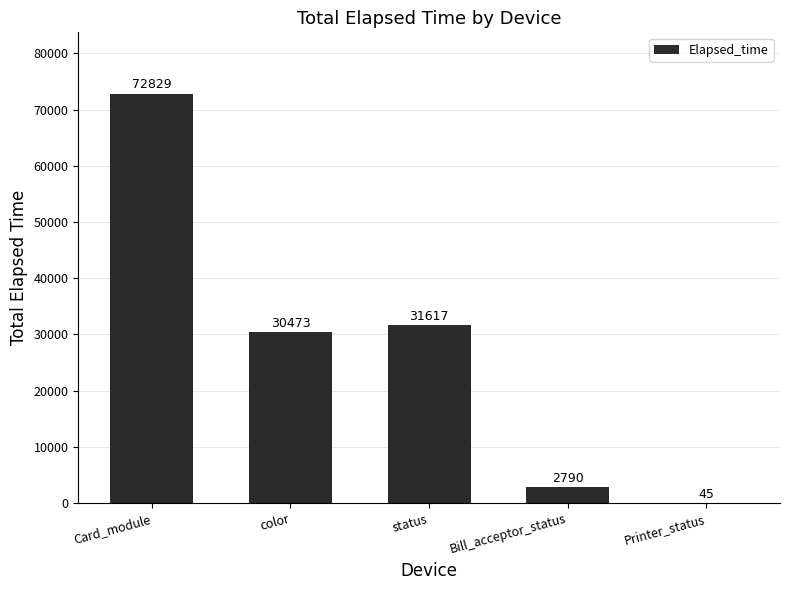

Between Printer_status and status, which is larger?

status